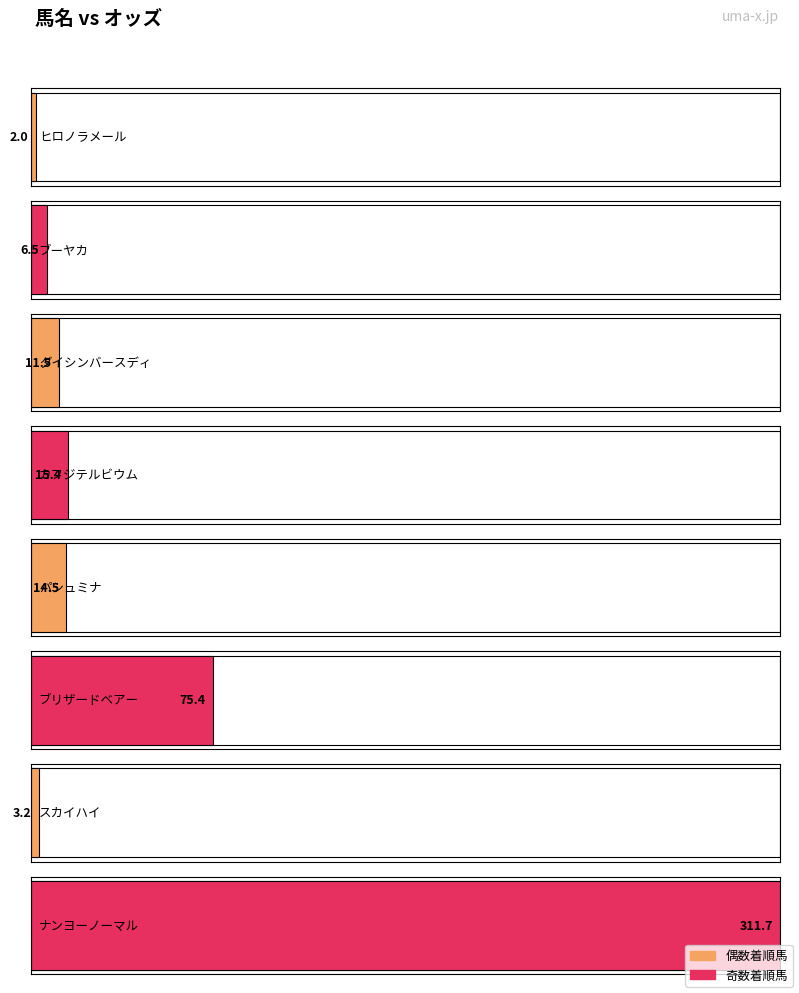

What is the sum of all values?

440.2